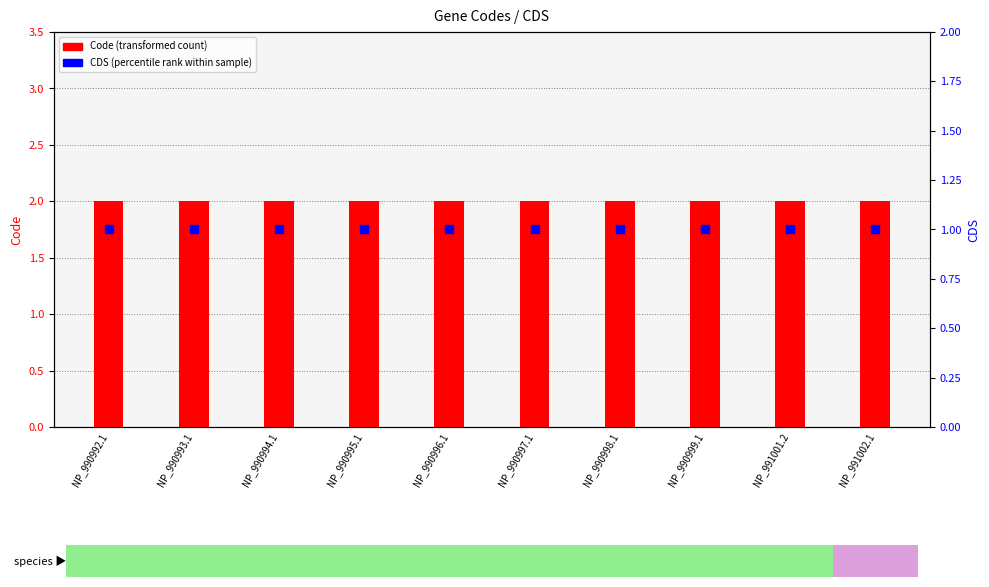

At which category is the sum across all series the highest?

NP_990992.1